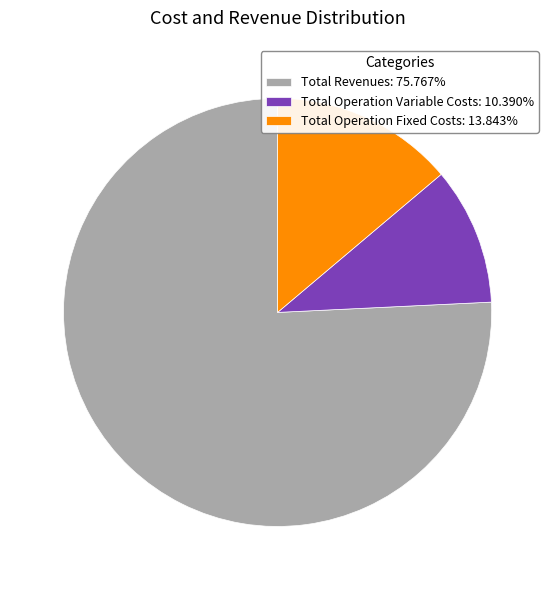

What is the ratio of the value at Total Operation Variable Costs: 10.390% to the value at Total Operation Fixed Costs: 13.843%?

0.8